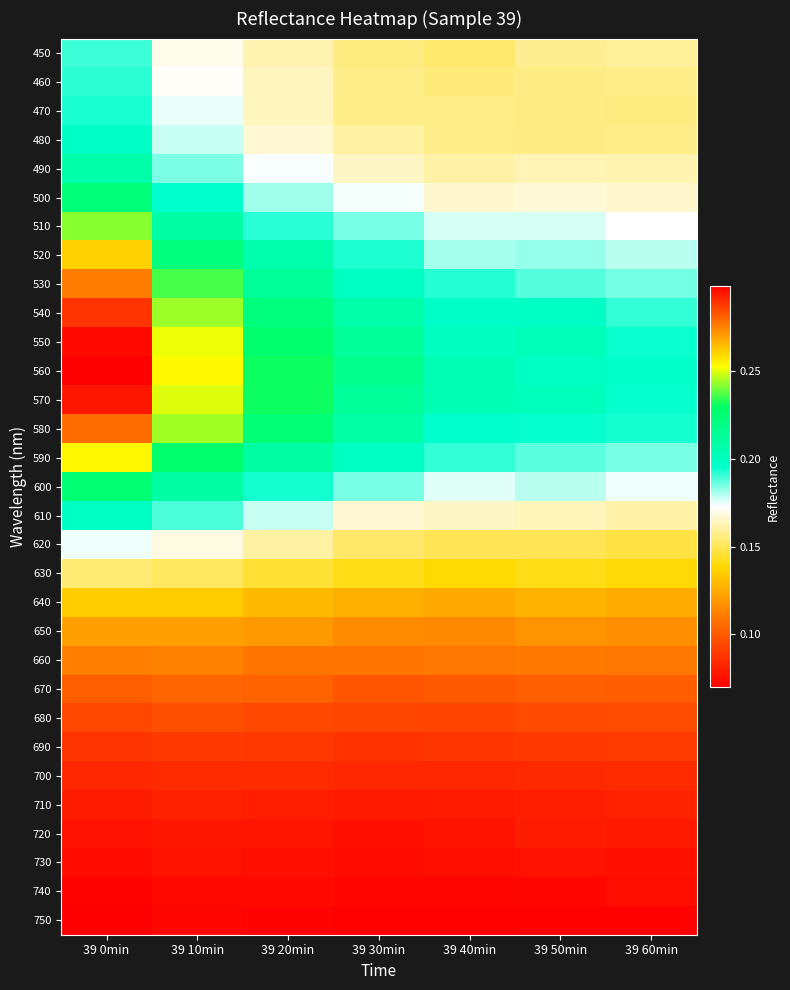

Which series has the largest total across all categories?

560